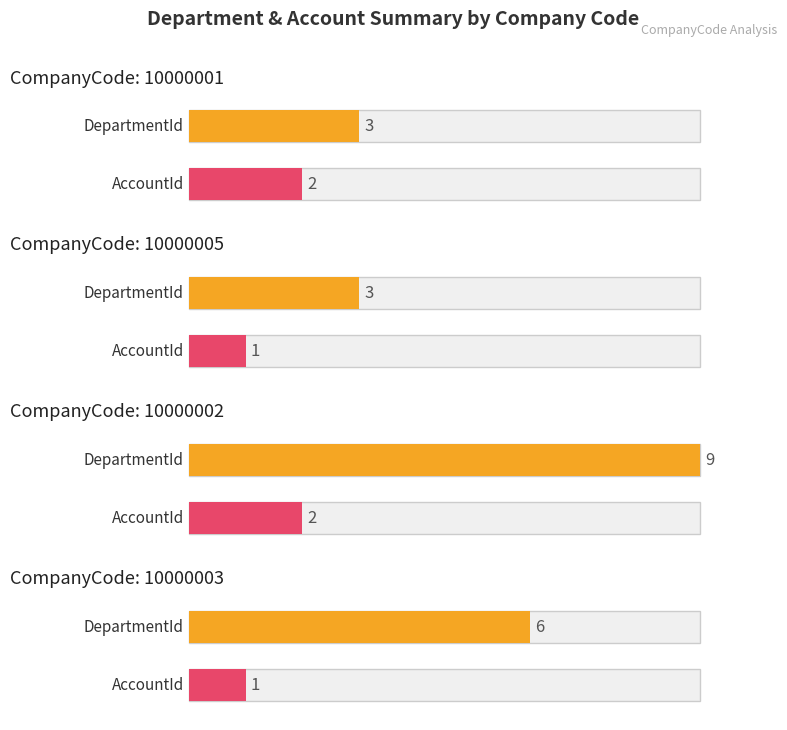

The DepartmentId series shows 6 at 10000003. True or false?

True